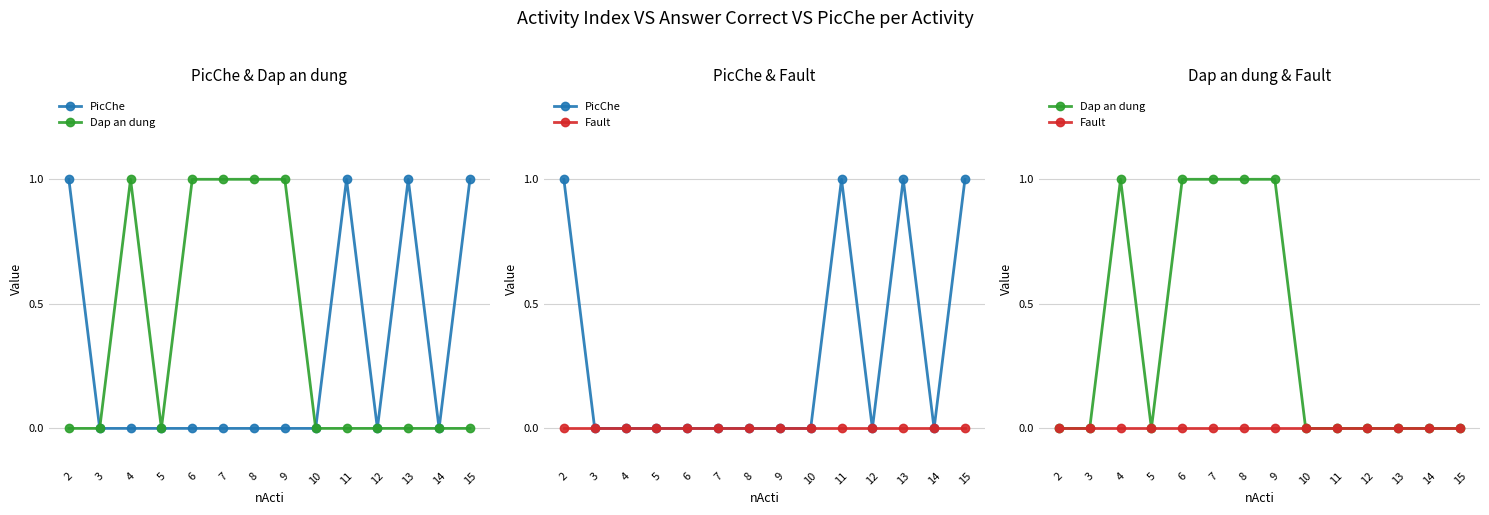

Which series changed the most between 6 and 7?

PicChe